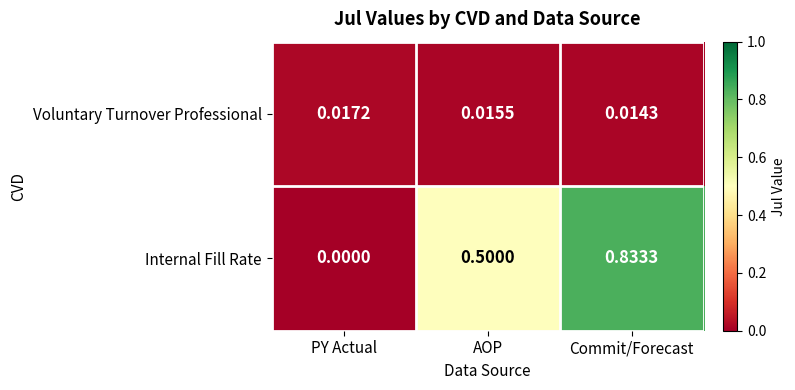

At Commit/Forecast, list the series in order from smallest to largest.

Voluntary Turnover Professional, Internal Fill Rate